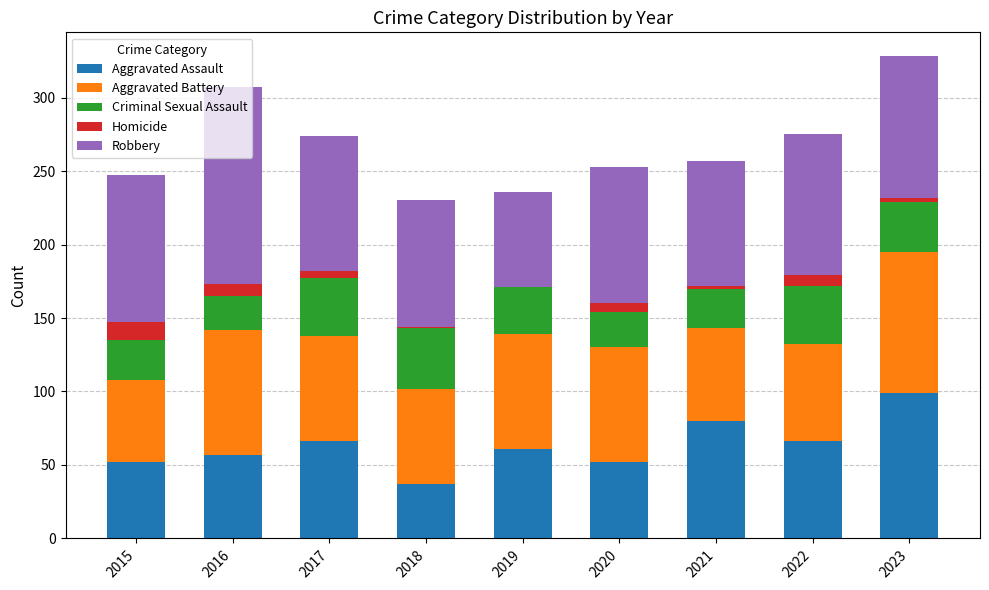

Does the chart contain stacked bars?

Yes